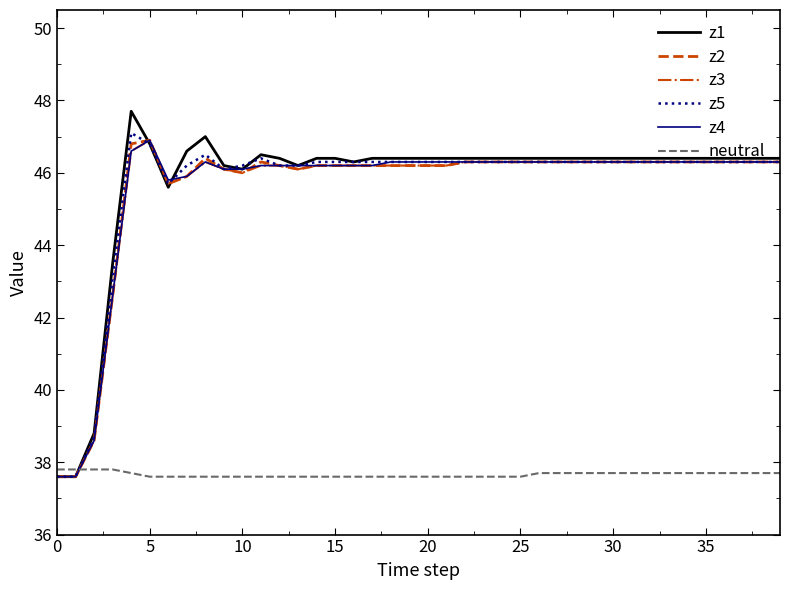

Which series has the widest spread of values?

z1